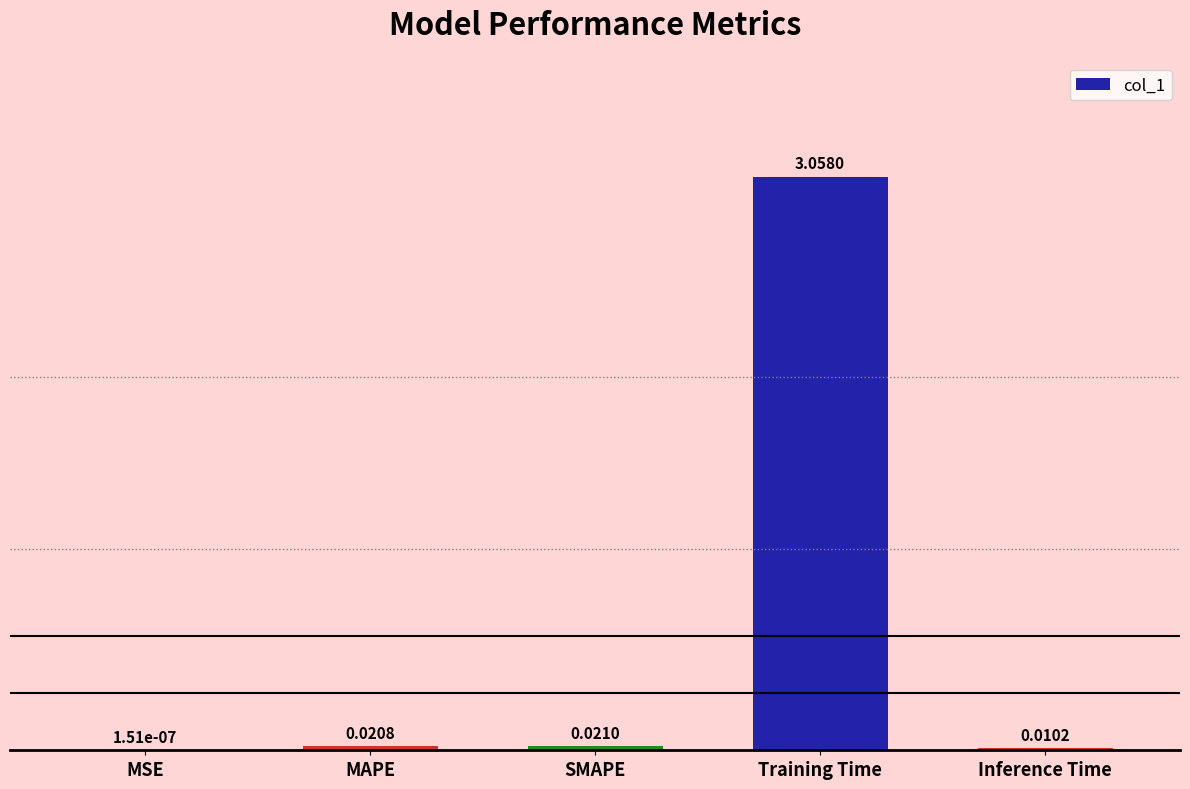

Which category has the highest value across all series?

Training Time